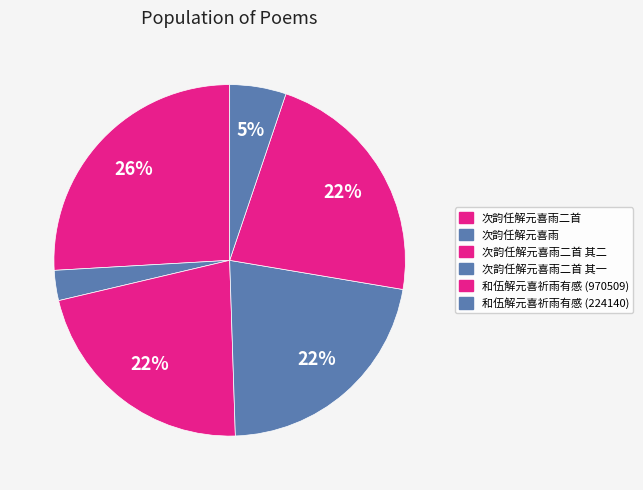

How many segments does this pie chart have?

6